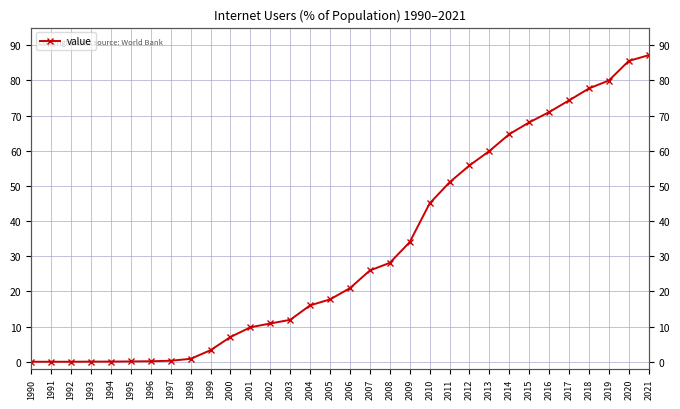

Reading right to left, transcribe all the data shown in this chart.

2021=87.2	2020=85.5	2019=79.9	2018=77.7	2017=74.3	2016=71.0	2015=68.0	2014=64.7	2013=59.9	2012=55.8	2011=51.0	2010=45.0	2009=34.0	2008=28.1	2007=25.9	2006=20.9	2005=17.7	2004=16.0	2003=11.9	2002=10.9	2001=9.8	2000=7.0	1999=3.3	1998=0.8	1997=0.3	1996=0.1	1995=0.1	1994=0.0	1993=0.0	1992=0.0	1991=0.0	1990=0.0